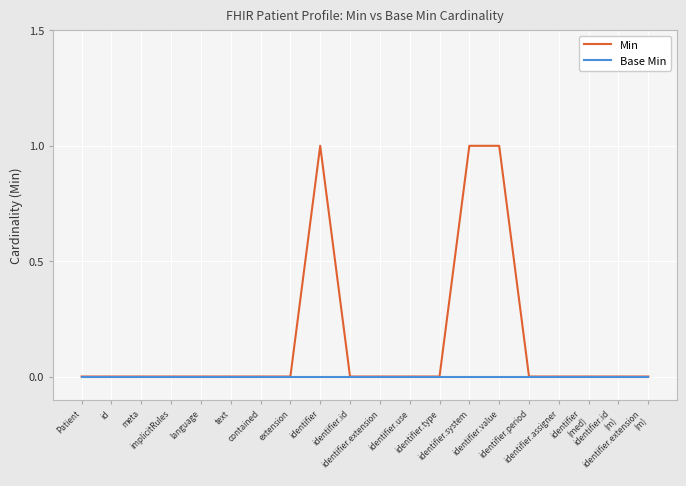

Rank the series by their maximum value, from lowest to highest.

Base Min, Min